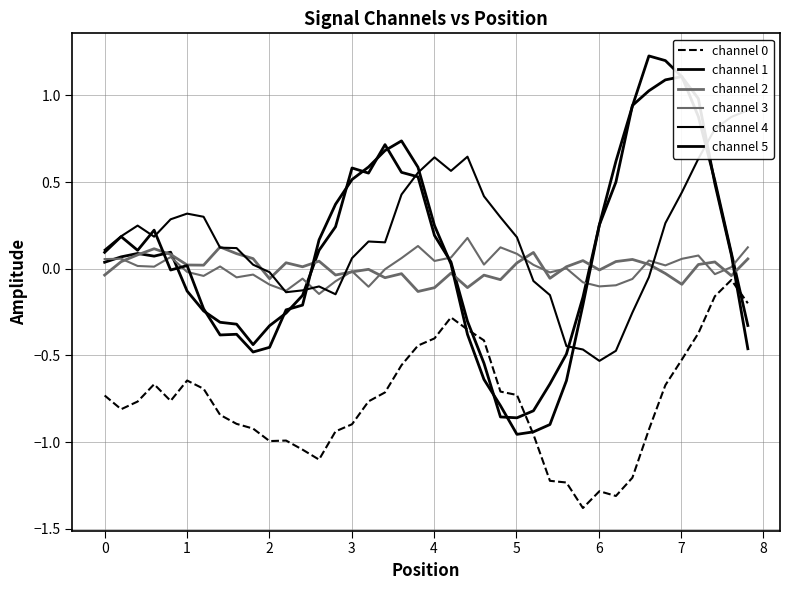

Does the chart display data point markers on the line(s)?

No